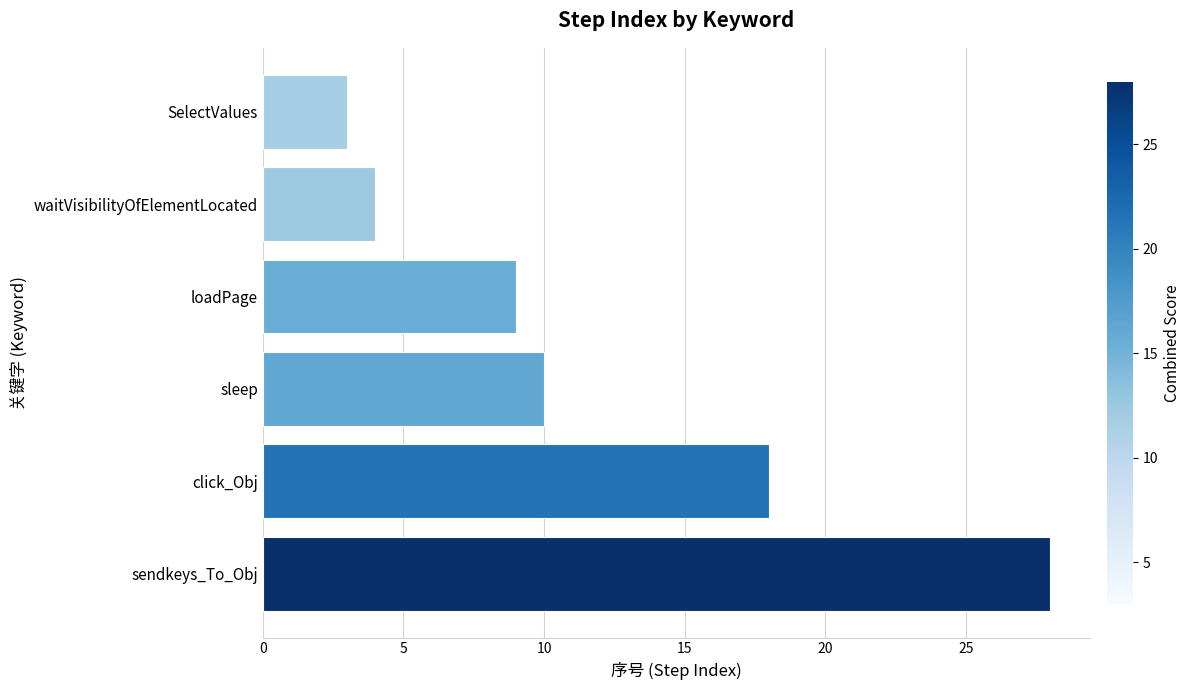

Reading bottom to top, what are all the values shown in this chart?

sendkeys_To_Obj=28	click_Obj=18	sleep=10	loadPage=9	waitVisibilityOfElementLocated=4	SelectValues=3